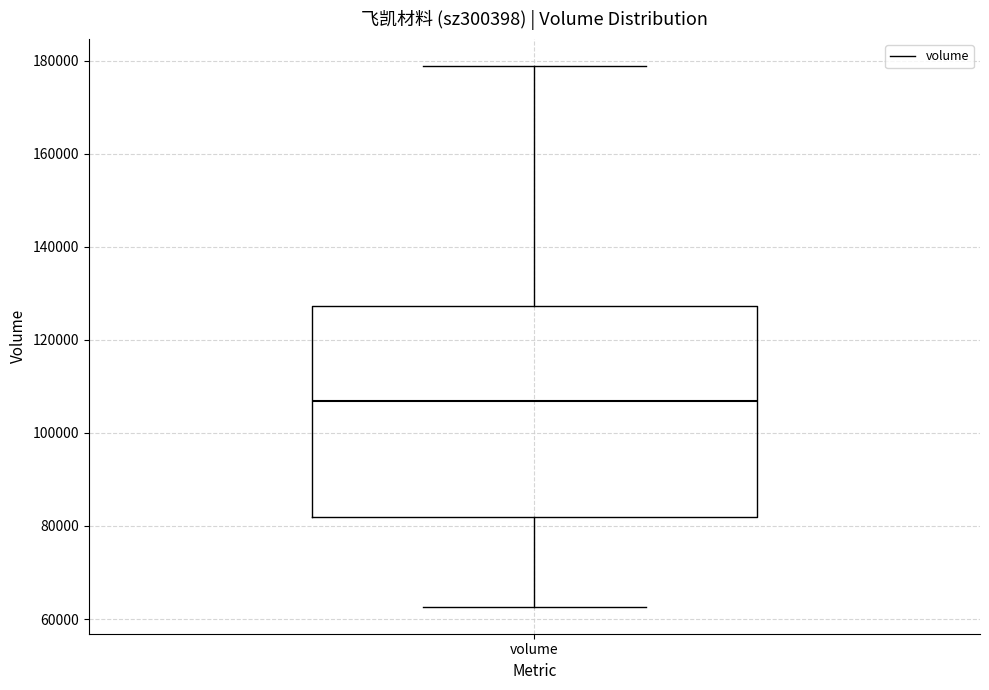

Transcribe this box plot: give where the median line is, the range the box spans, and where the two whiskers end, as read against the y-axis. The values are not printed on the chart, so give them approximately, as read against the axis.

median 106000, box 82000 to 128000, whiskers 62000 to 178000